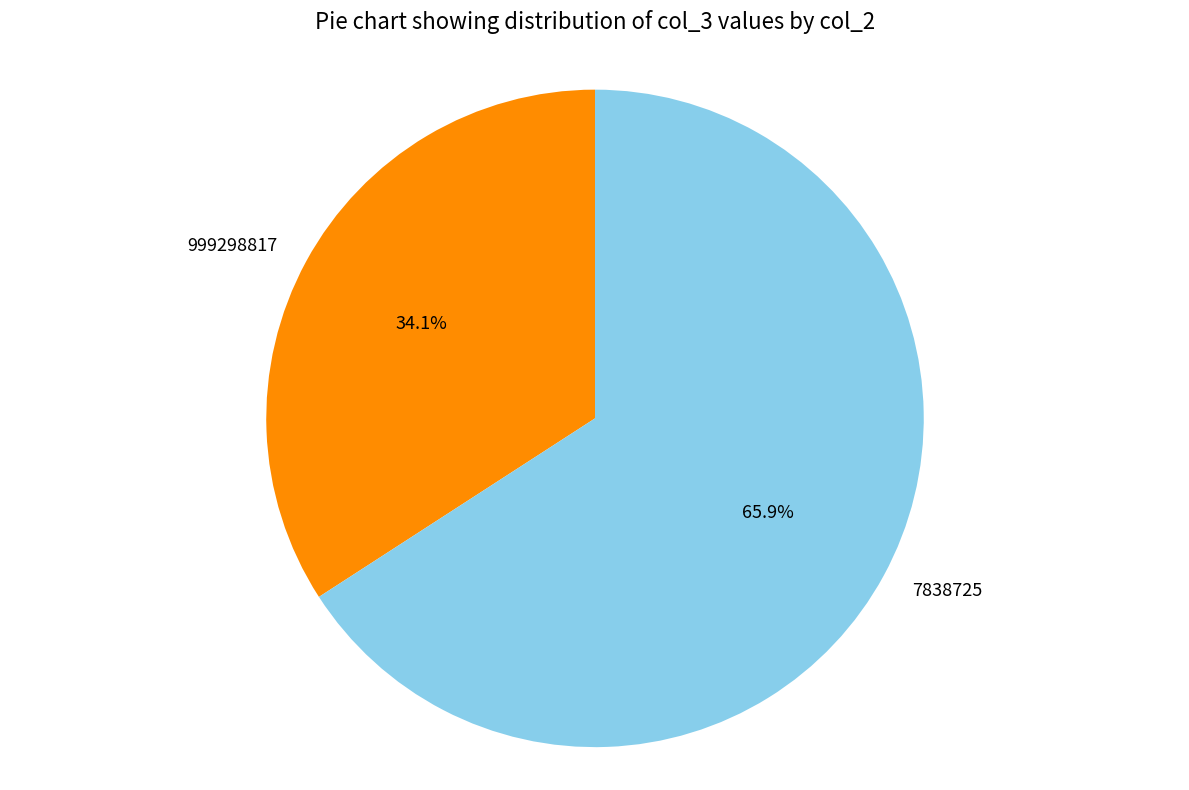

True or false: 999298817 accounts for 48% of the total.

False